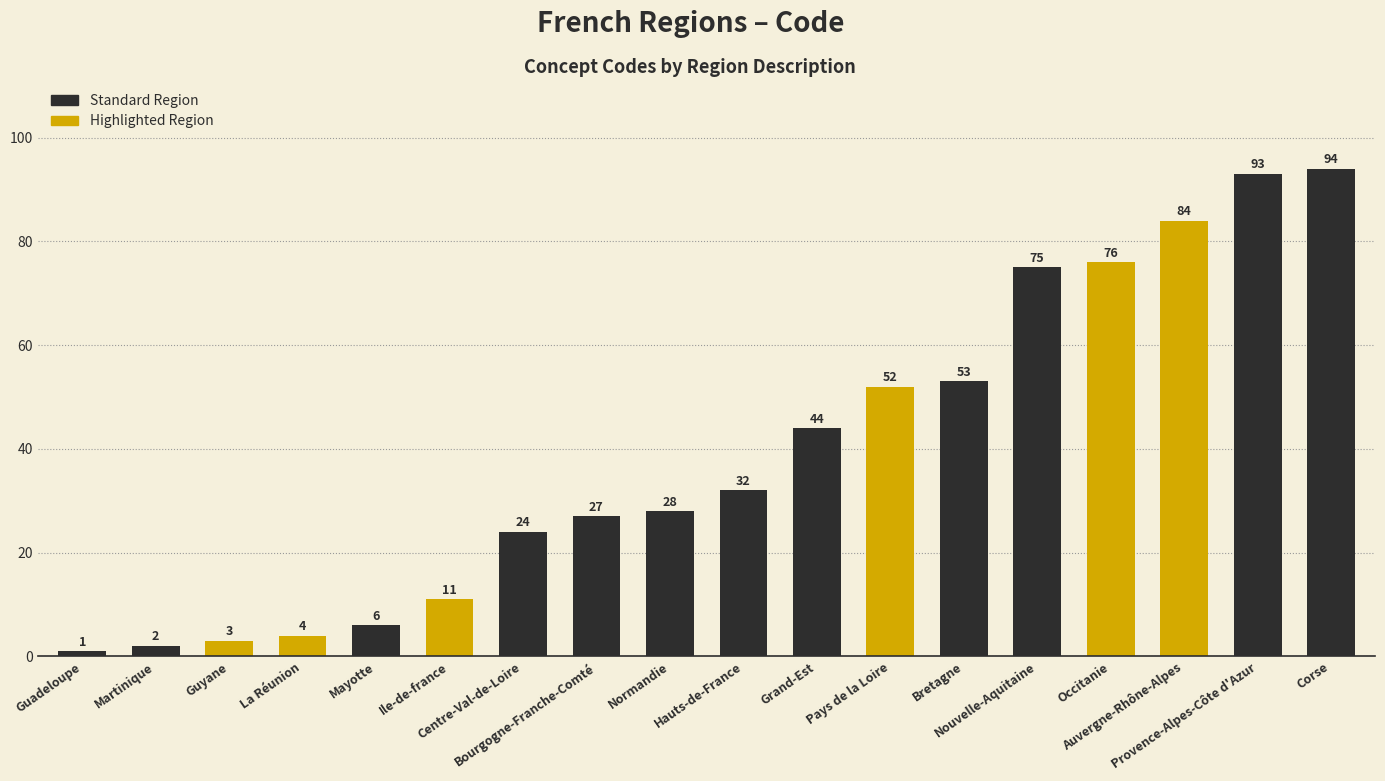

What is the change in value from Mayotte to Normandie?

+22